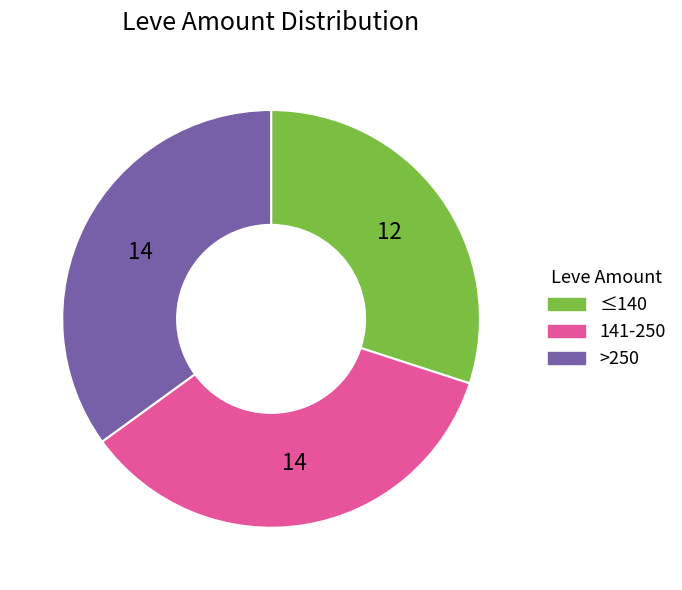

Does any single category account for the majority?

No